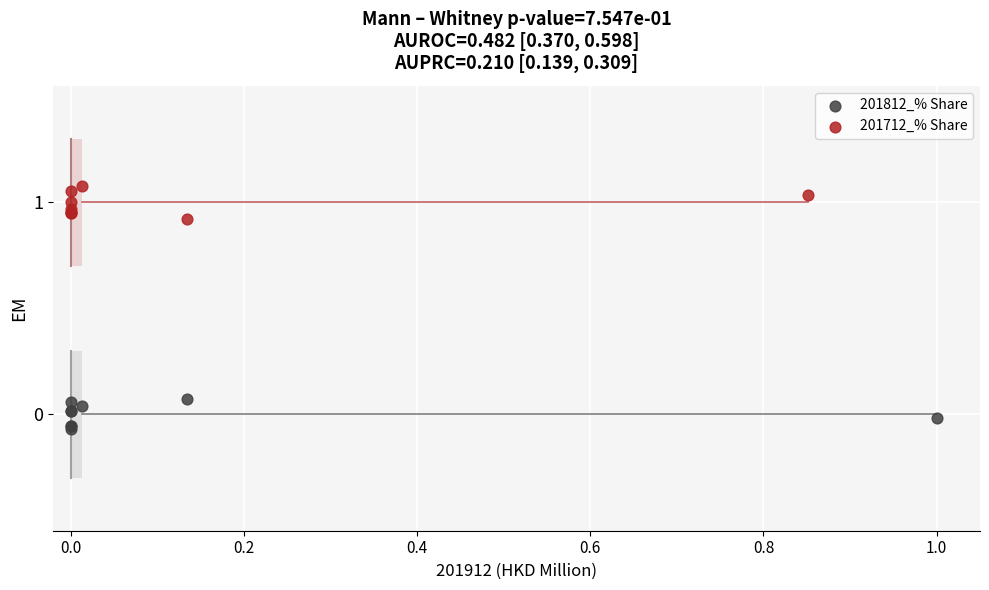

Which series reaches the minimum Y coordinate?

201812_% Share